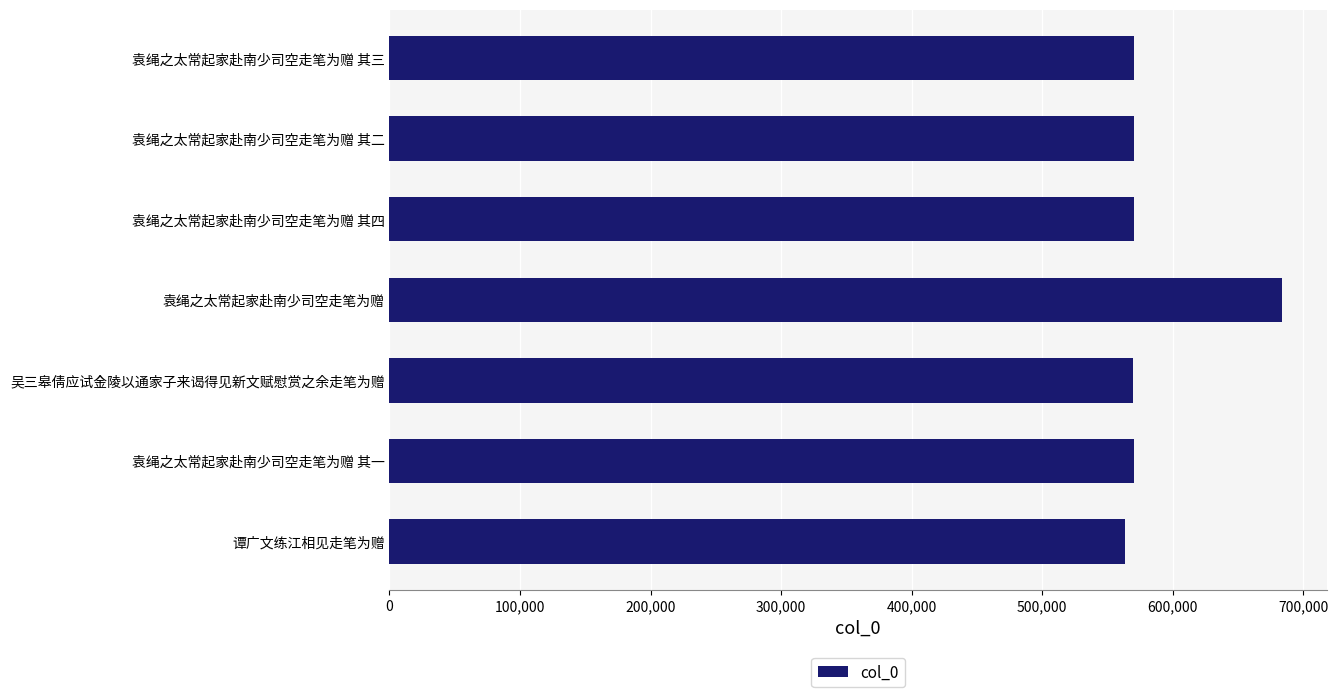

Between 袁绳之太常起家赴南少司空走笔为赠 and 袁绳之太常起家赴南少司空走笔为赠 其三, which is larger?

袁绳之太常起家赴南少司空走笔为赠